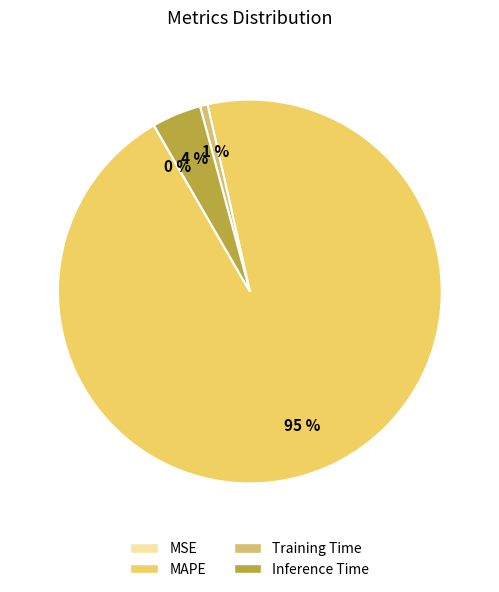

Is it true that Training Time is 13% of the pie?

False